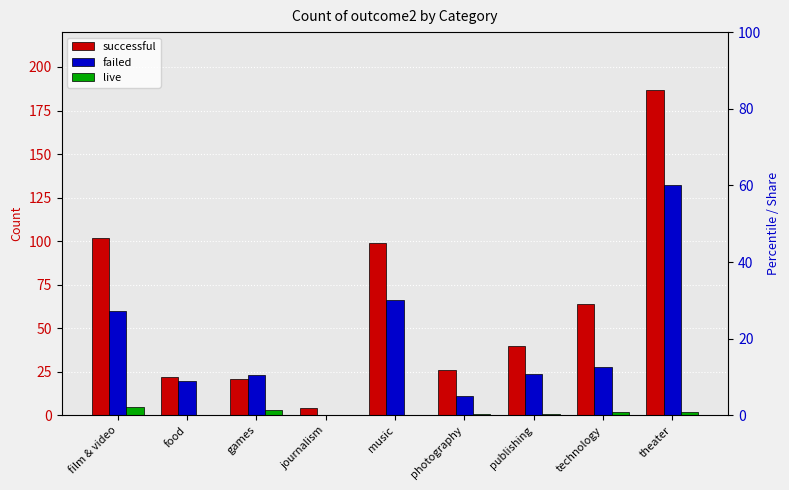

At which category is the sum across all series the highest?

theater